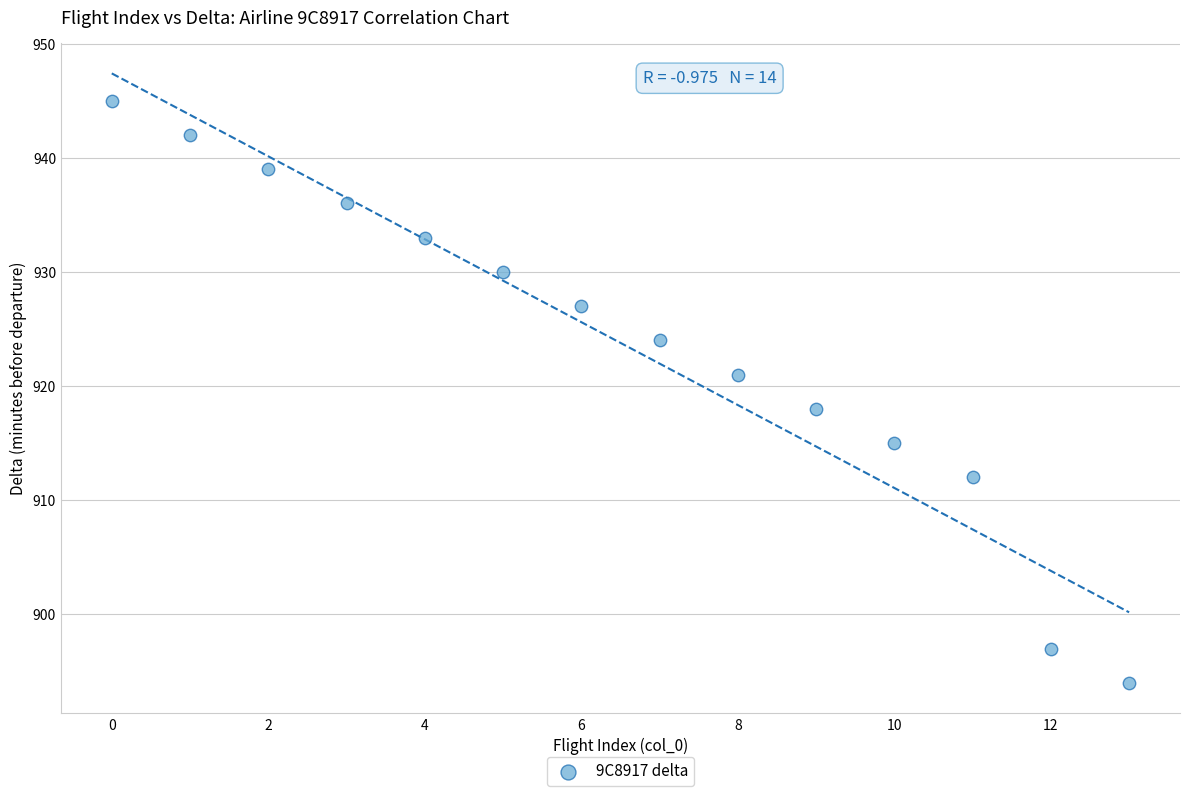

What Y value in the scatter plot is closest to 919?

918